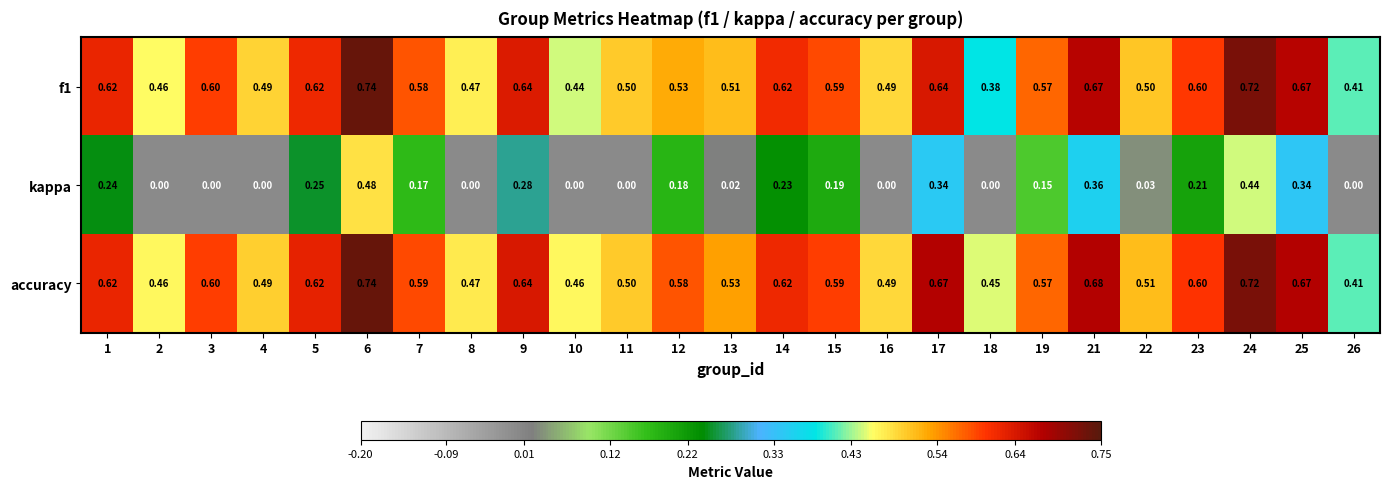

Which series has the largest range (max minus min)?

kappa